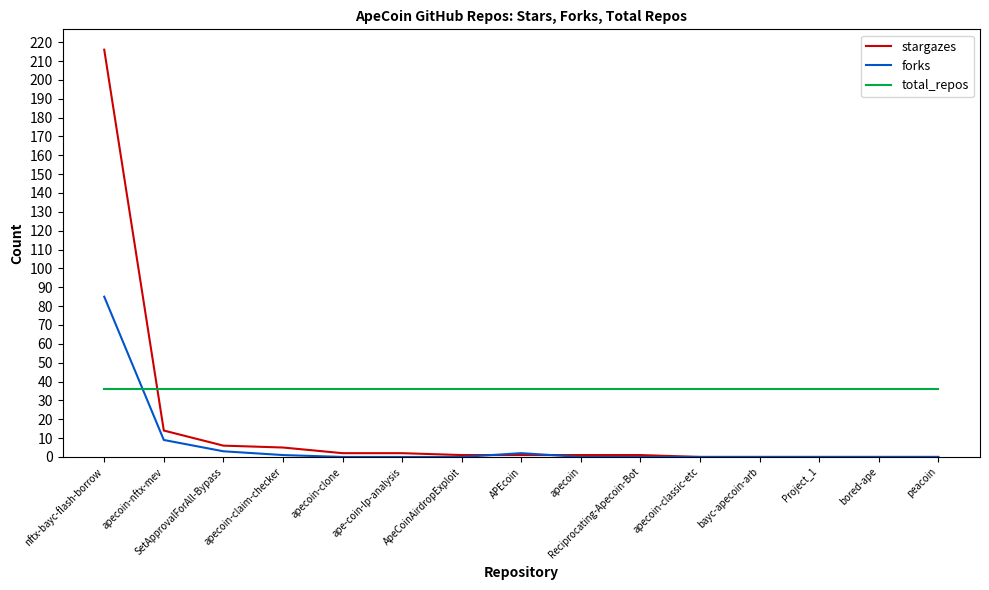

What is the lowest value of the total_repos series?

36